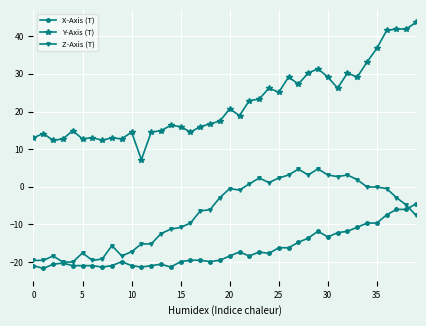

Is this an area chart (filled region under the line)?

No